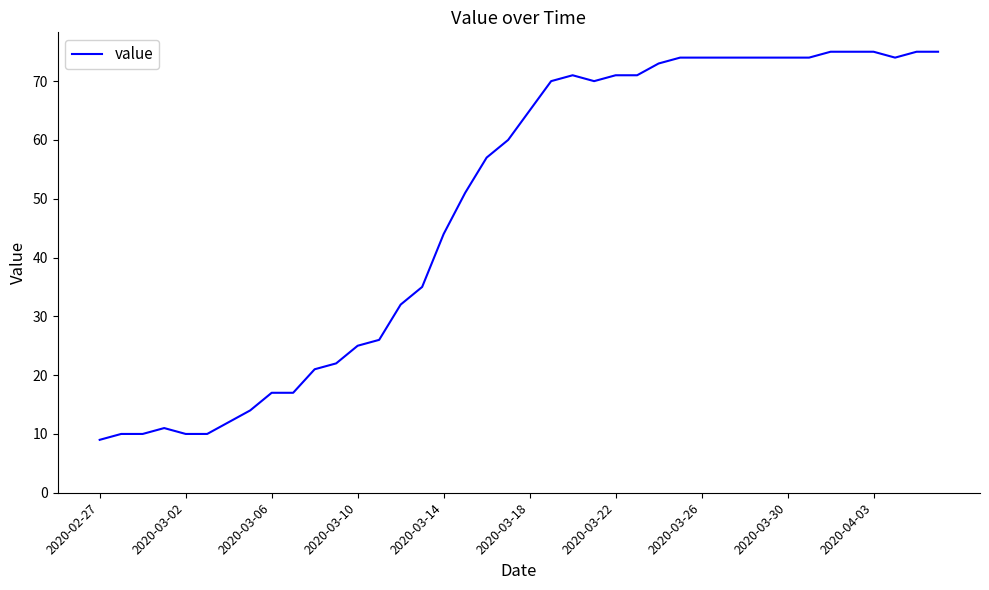

What is the greatest value displayed?

75